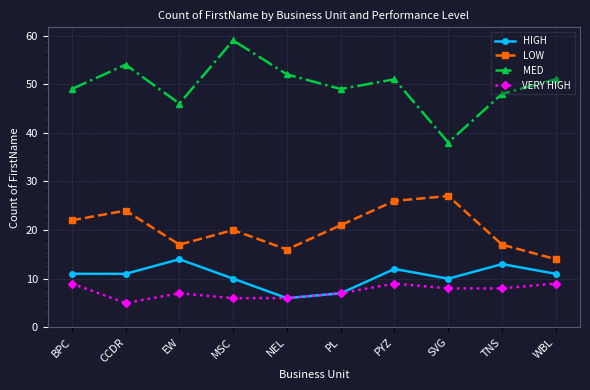

Reading left to right, transcribe all the data shown in this chart.

HIGH: 11	11	14	10	6	7	12	10	13	11
LOW: 22	24	17	20	16	21	26	27	17	14
MED: 49	54	46	59	52	49	51	38	48	51
VERY HIGH: 9	5	7	6	6	7	9	8	8	9